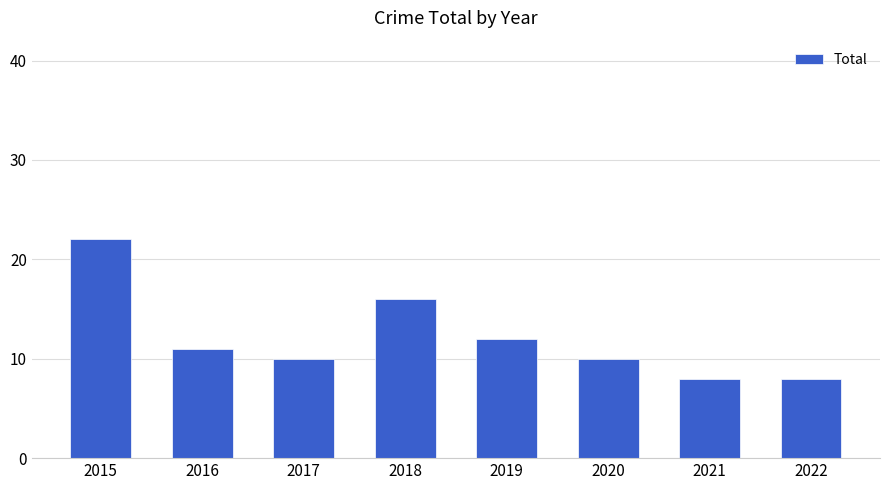

The chart shows a value of 2 at 2022. True or false?

False